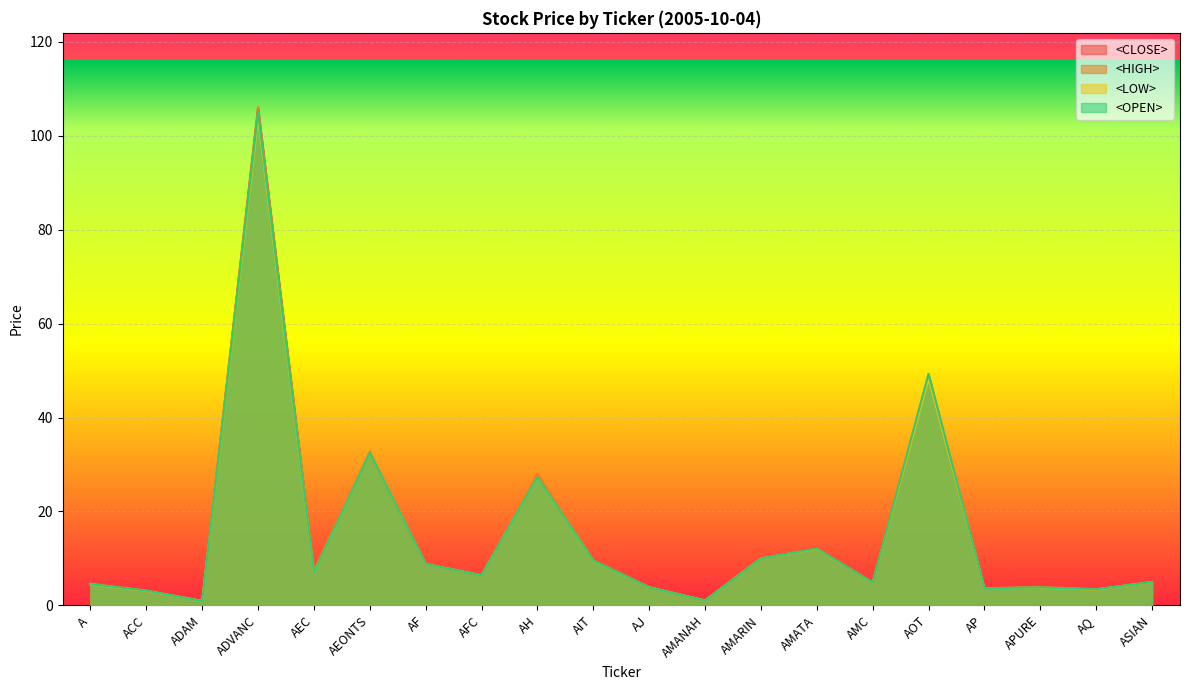

Does the chart display data point markers on the line(s)?

No